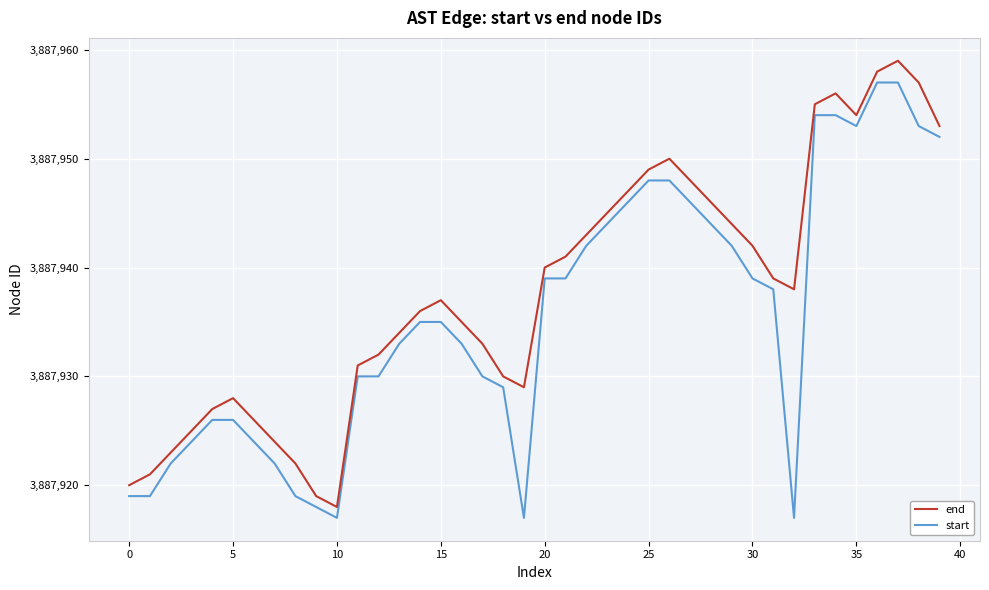

Rank the series by their maximum value, from lowest to highest.

start, end